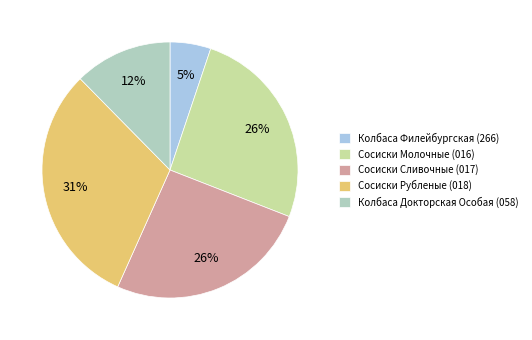

Is there a majority slice in this chart?

No